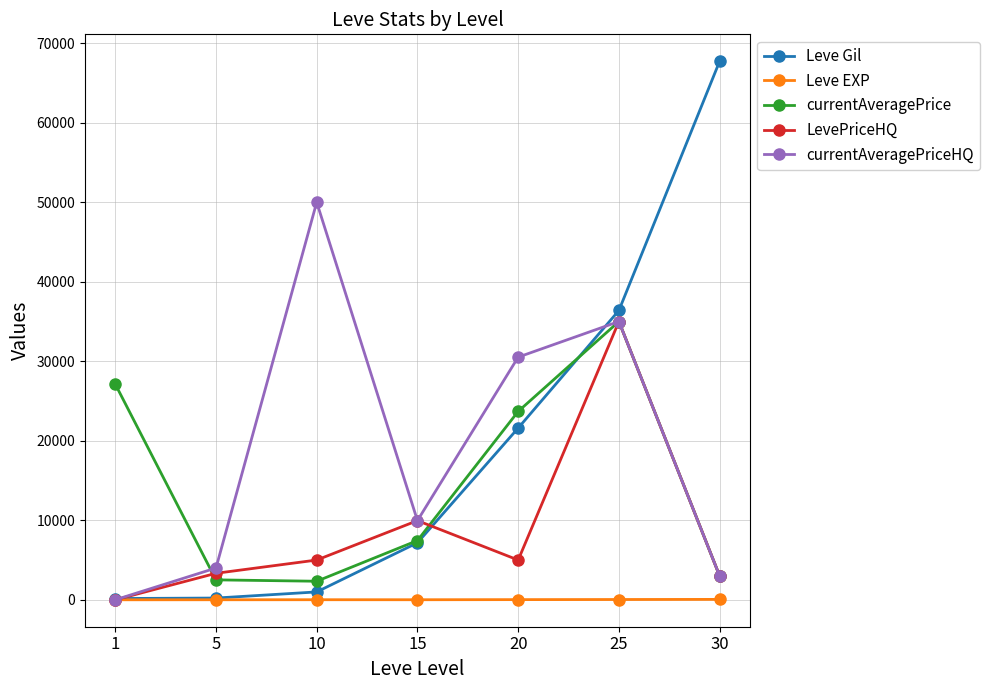

At which category is the sum across all series the highest?

25